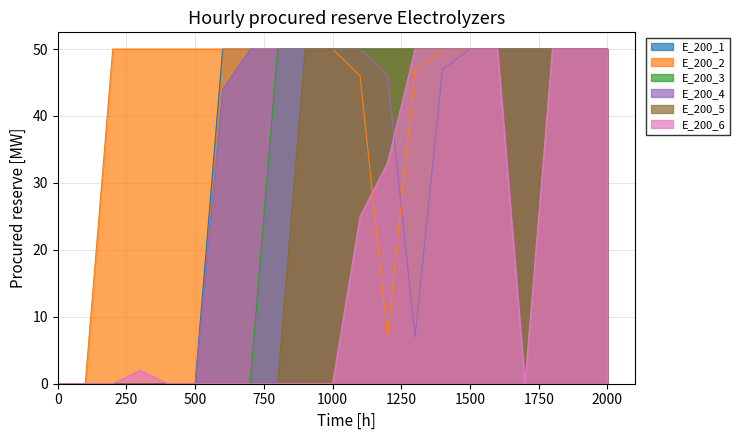

How many data points does each series have?

21